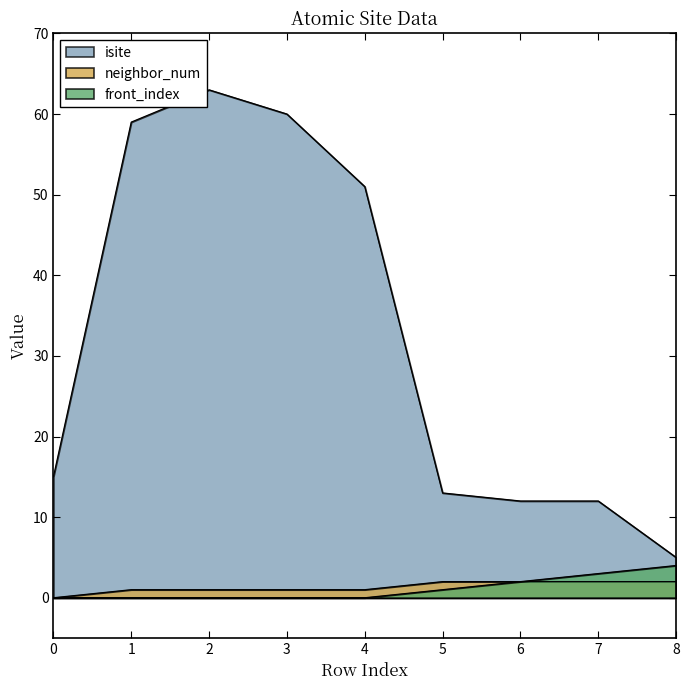

Which label corresponds to the largest value in the chart?

2